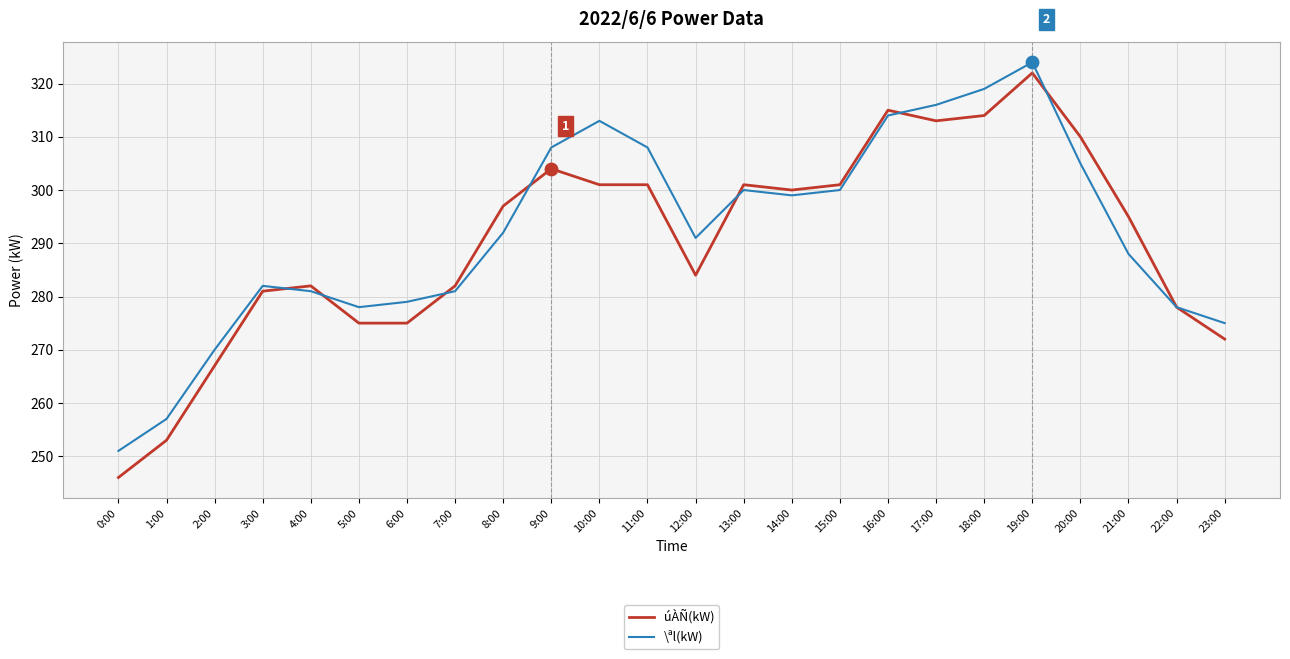

At how many categories does at least one series exceed 273?

21